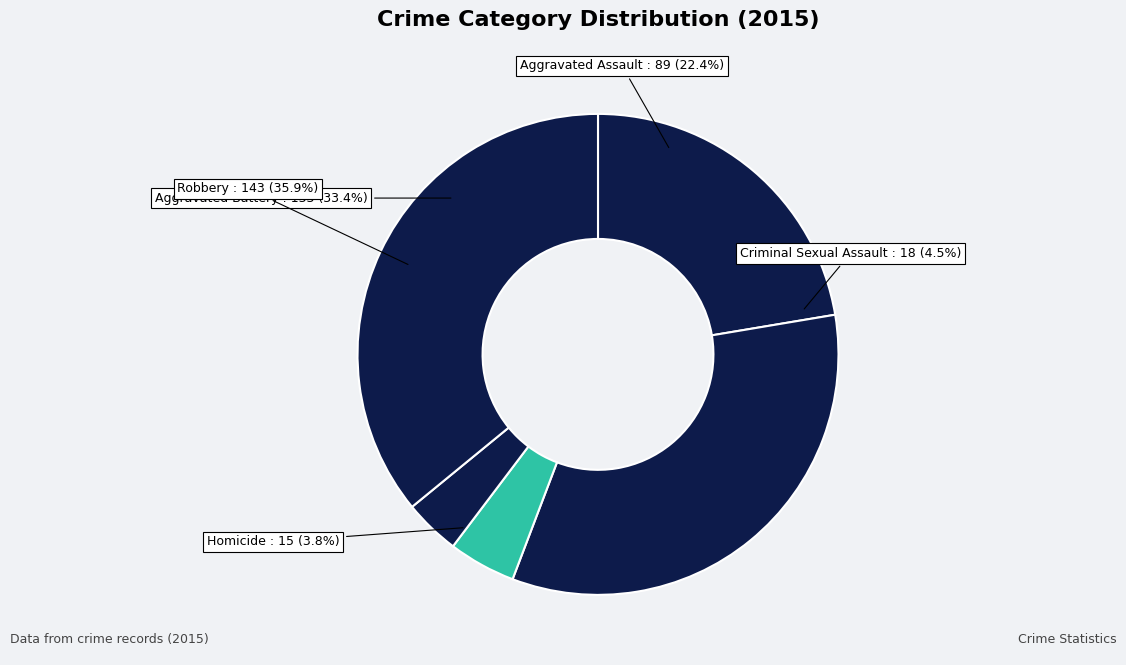

To the nearest percent, what is the difference between the Aggravated Battery and Aggravated Assault slice percentages?

11%